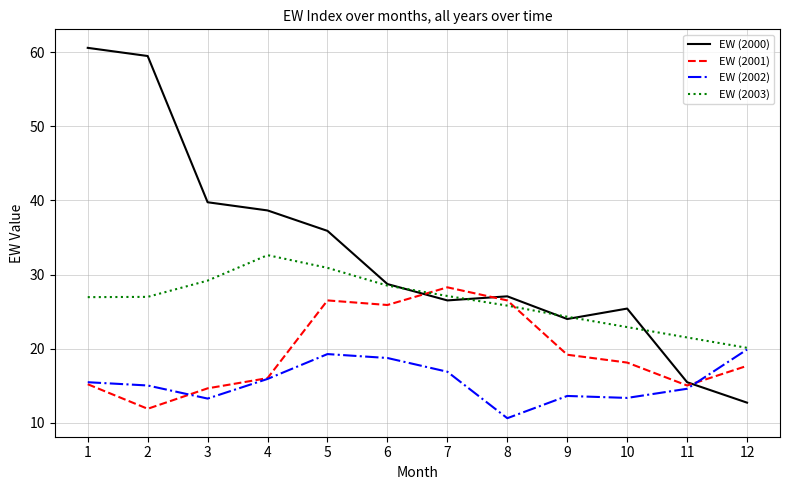

What is the difference between the maximum and minimum values in the EW (2001) series?

16.4